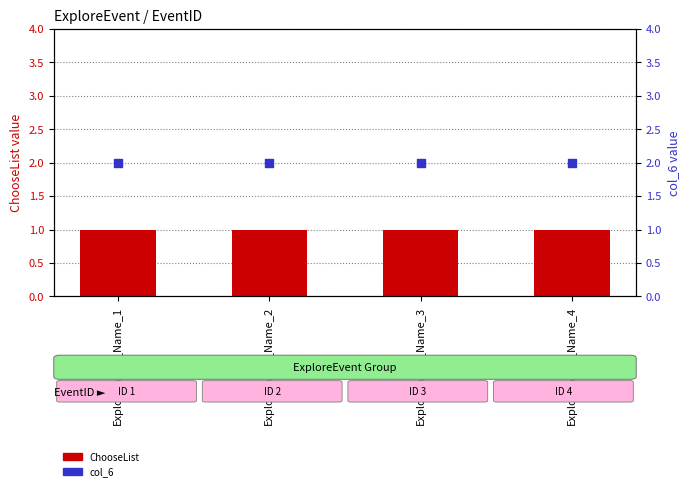

Which series reaches the maximum Y coordinate?

col_6